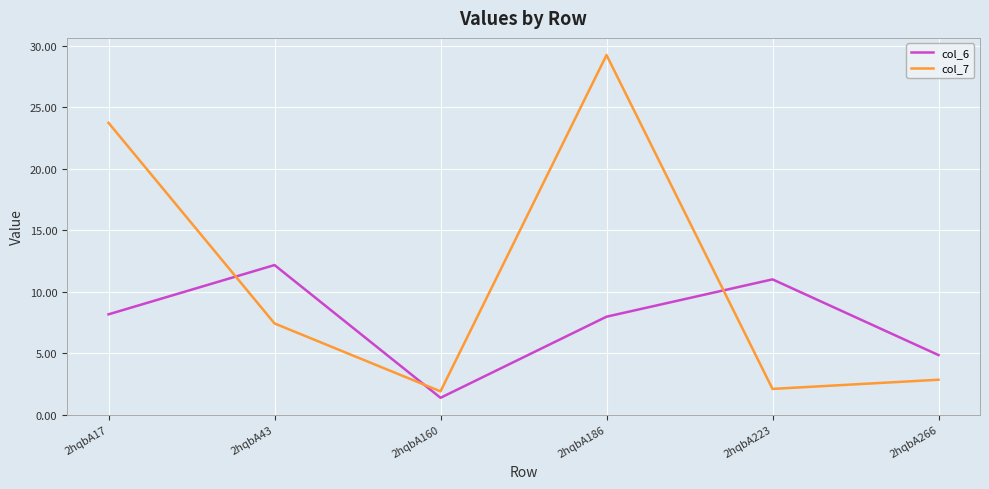

In col_6, how many points are higher than both neighbors (excluding endpoints)?

2